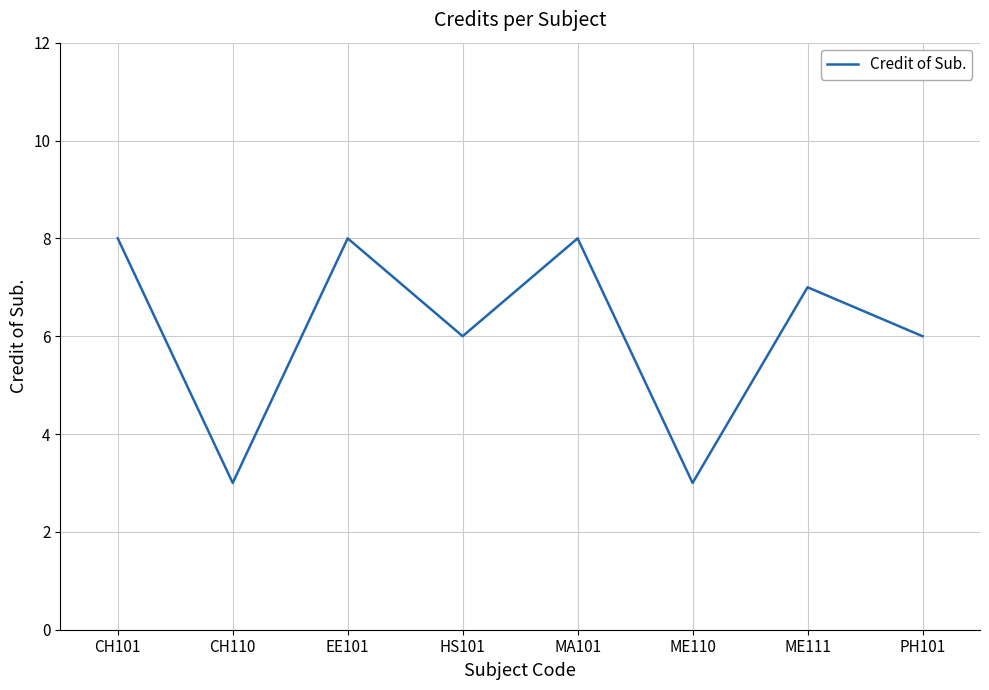

Reading right to left, list all the values displayed in this chart.

PH101=6	ME111=7	ME110=3	MA101=8	HS101=6	EE101=8	CH110=3	CH101=8